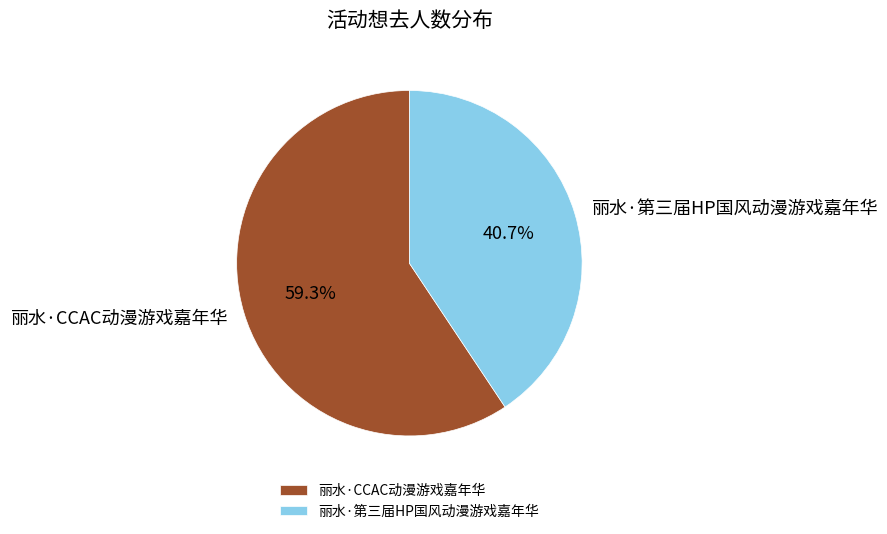

Approximately how many times larger is the value at 丽水·CCAC动漫游戏嘉年华 compared to 丽水·第三届HP国风动漫游戏嘉年华?

1.5